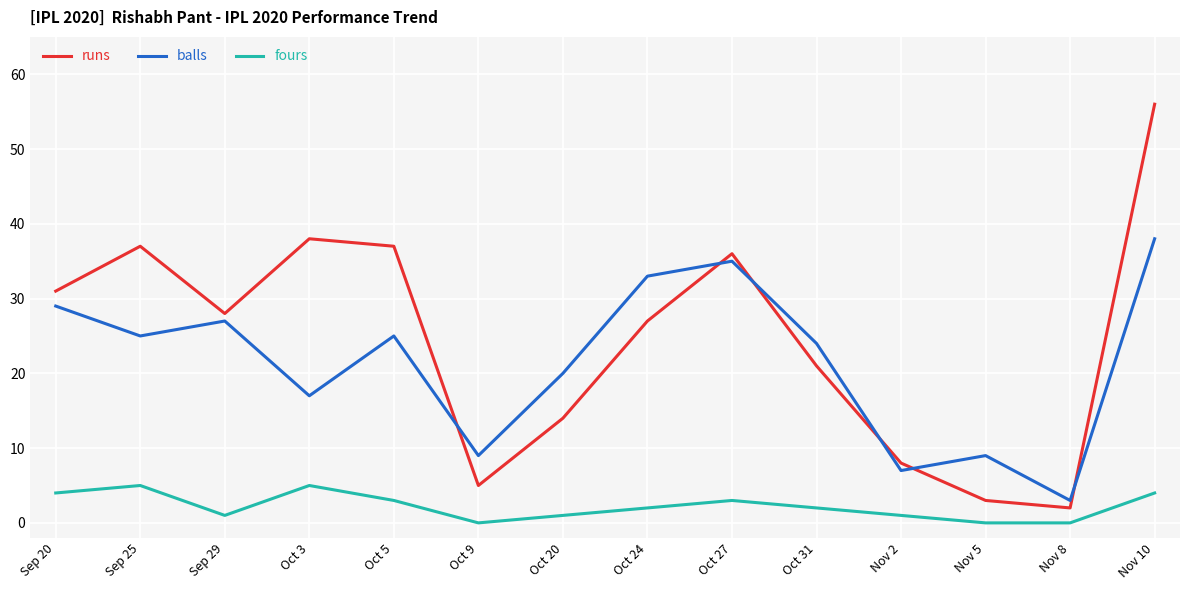

At which category is the sum across all series the highest?

Nov 10